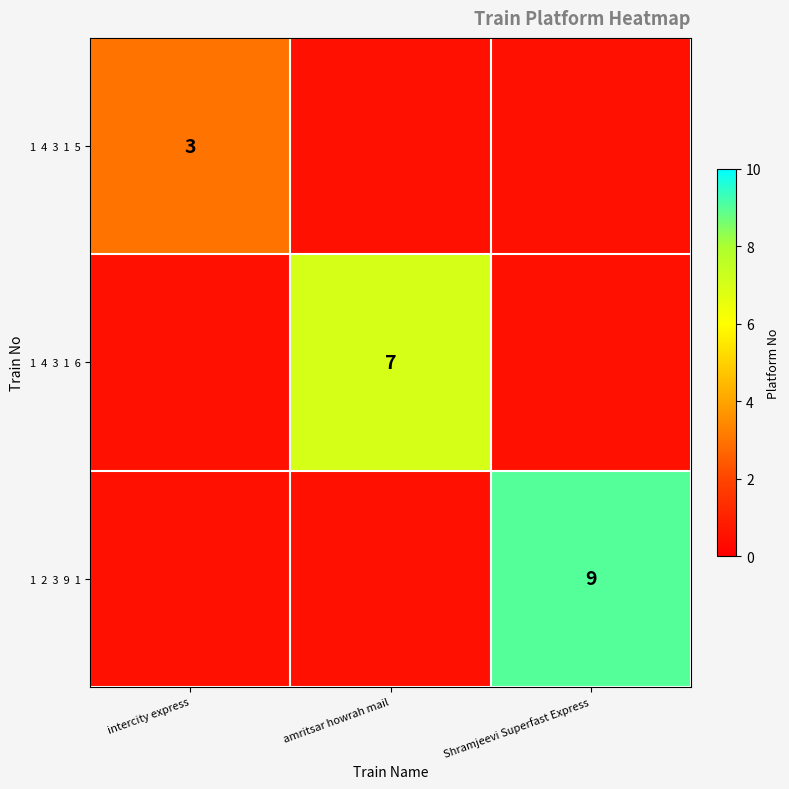

Which series has the widest spread of values?

1 2 3 9 1